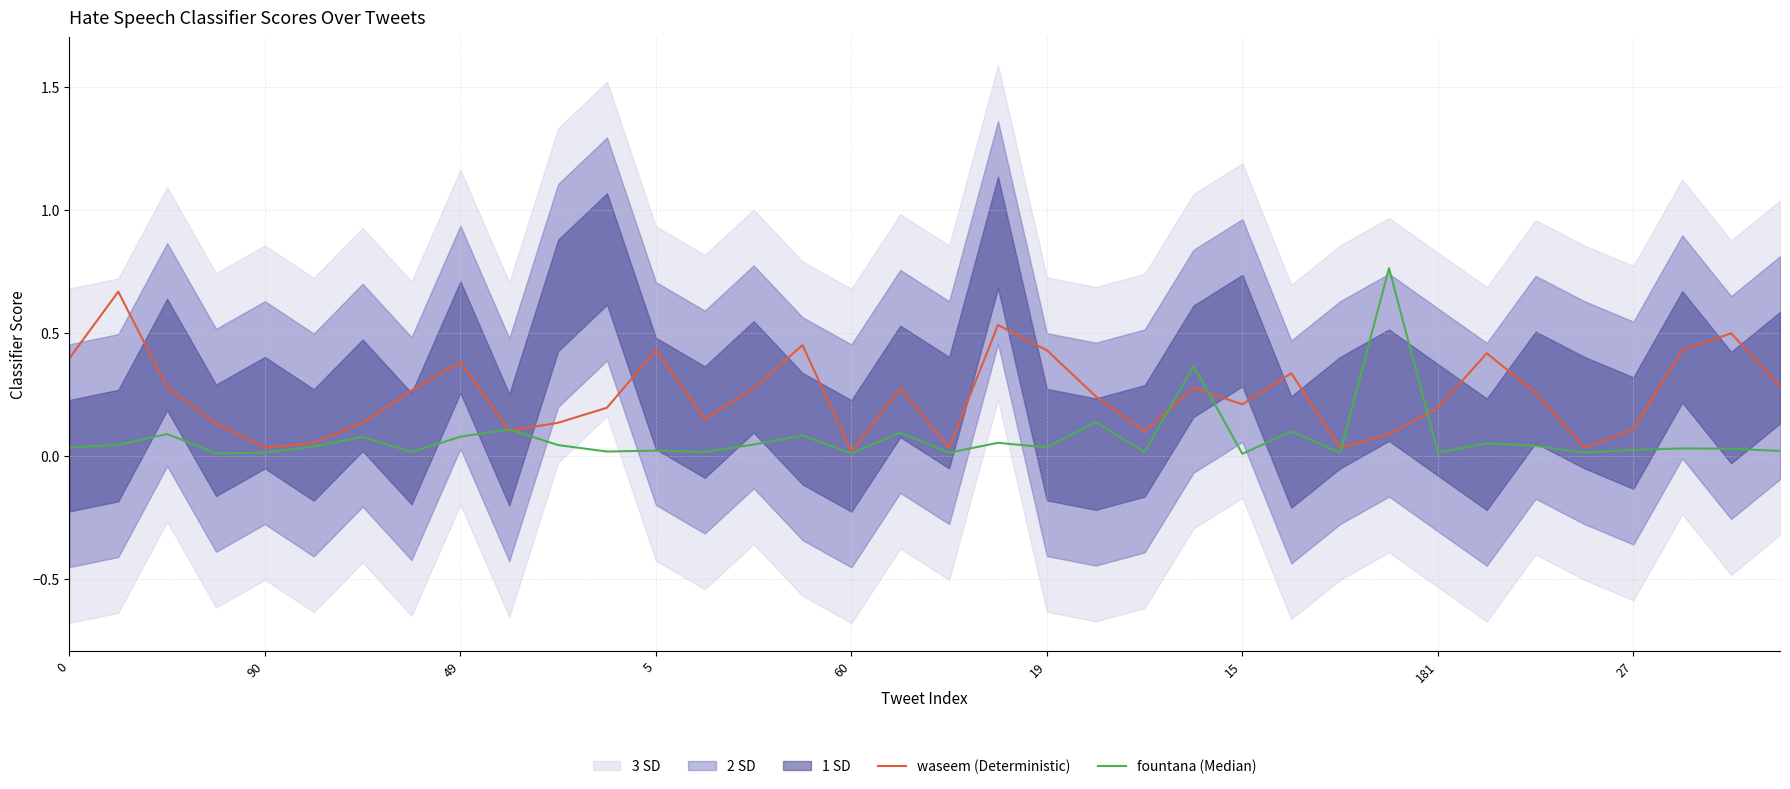

At how many categories does at least one series exceed 0?

36